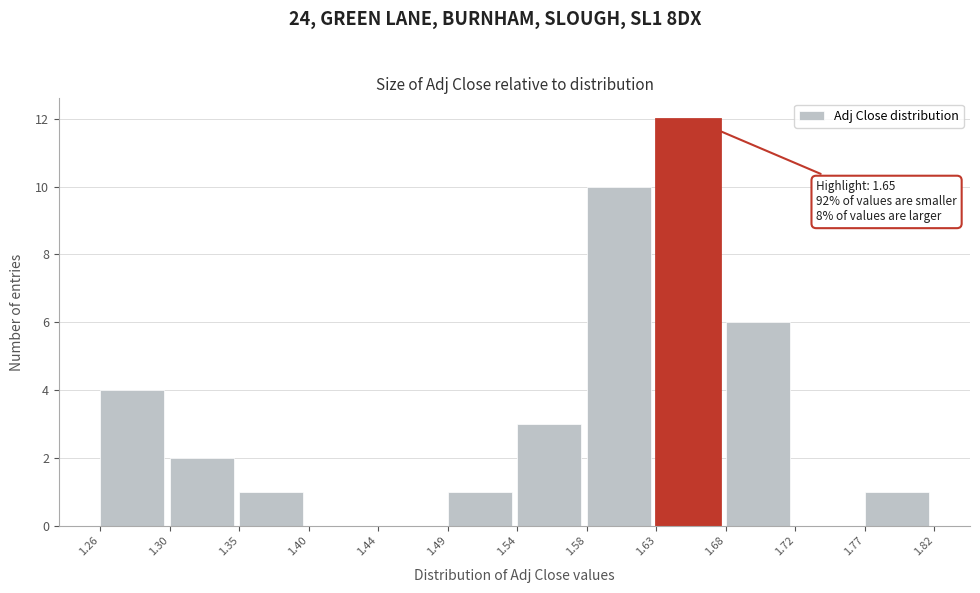

Over which range of the x-axis is the bar tallest?

1.63 to 1.68